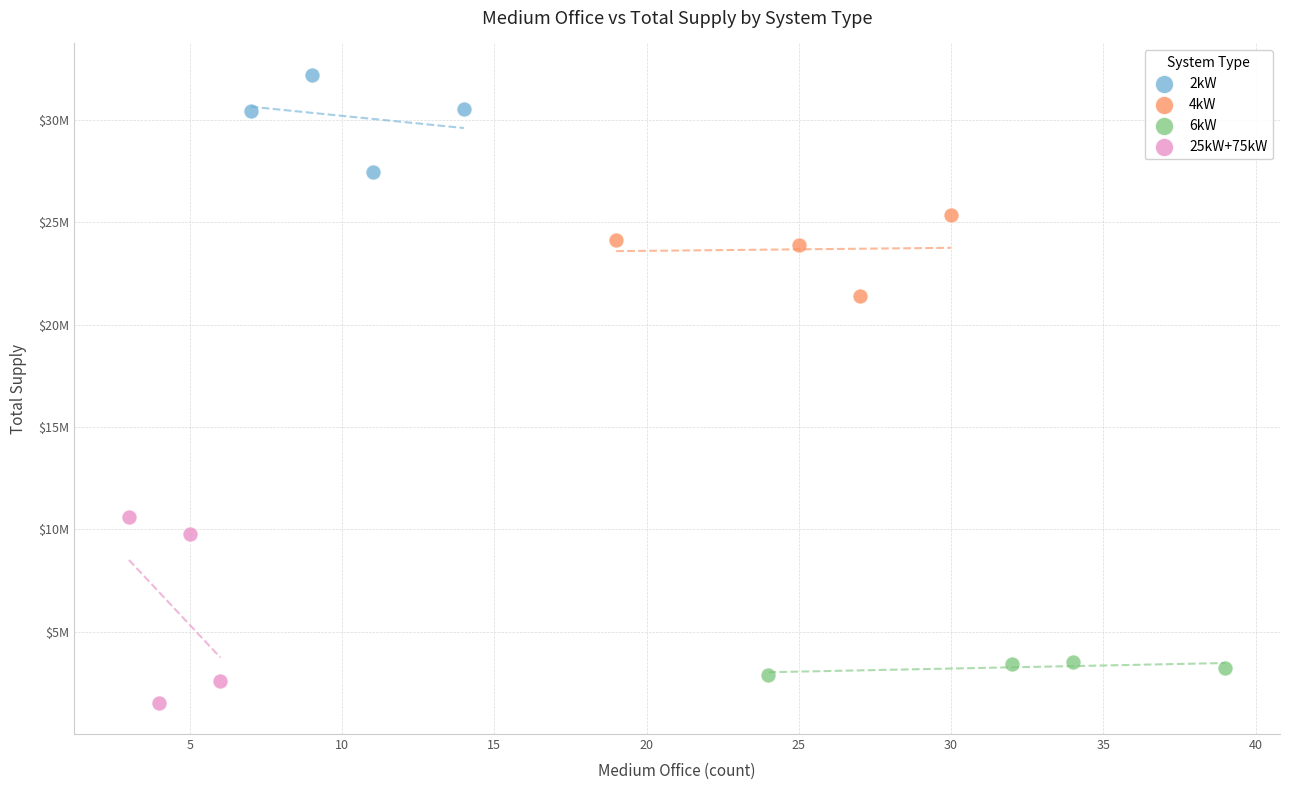

What are all the series names shown in the legend?

2kW, 4kW, 6kW, 25kW+75kW